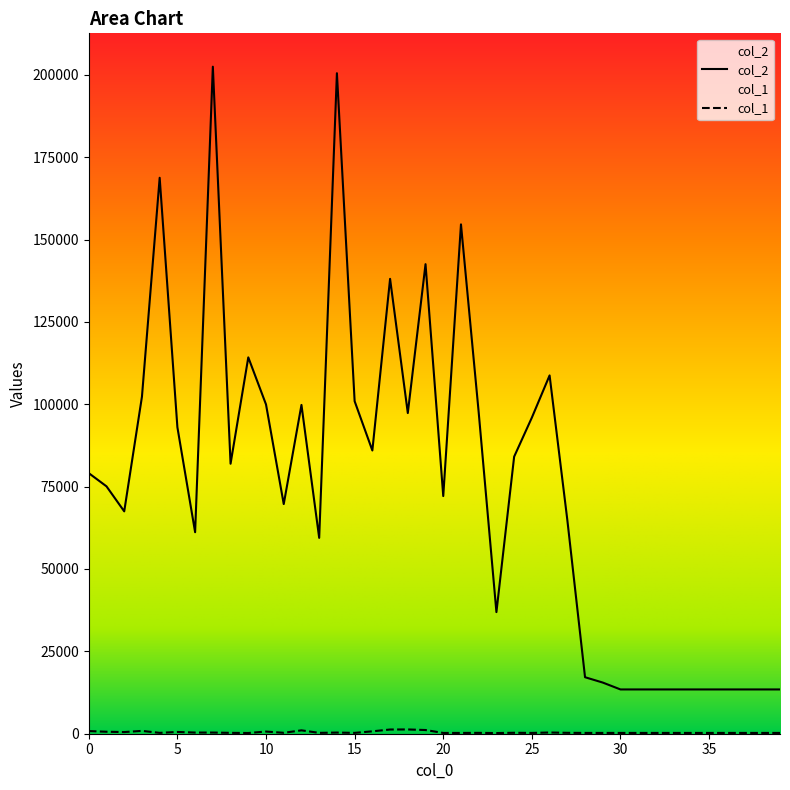

What is the difference between the highest and lowest values at 14?

200140